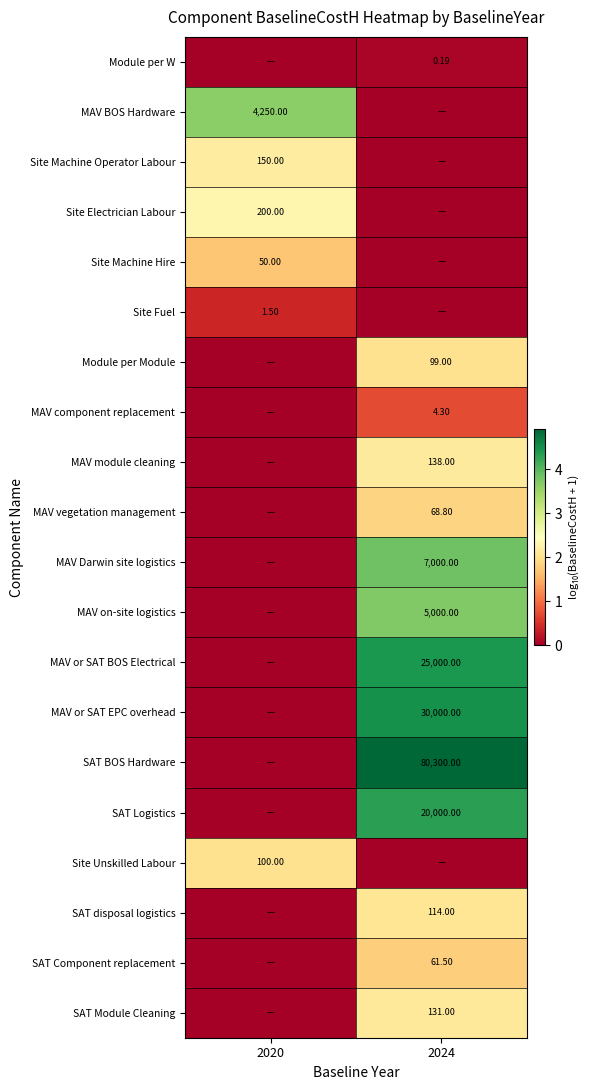

Is the value of SAT BOS Hardware at 2024 greater than the value of Site Unskilled Labour at 2020?

Yes